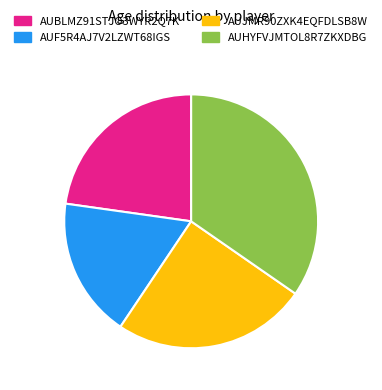

Do AUBLMZ91STJO3WYR2Q7K and AUF5R4AJ7V2LZWT68IGS together represent more than half of the pie?

No